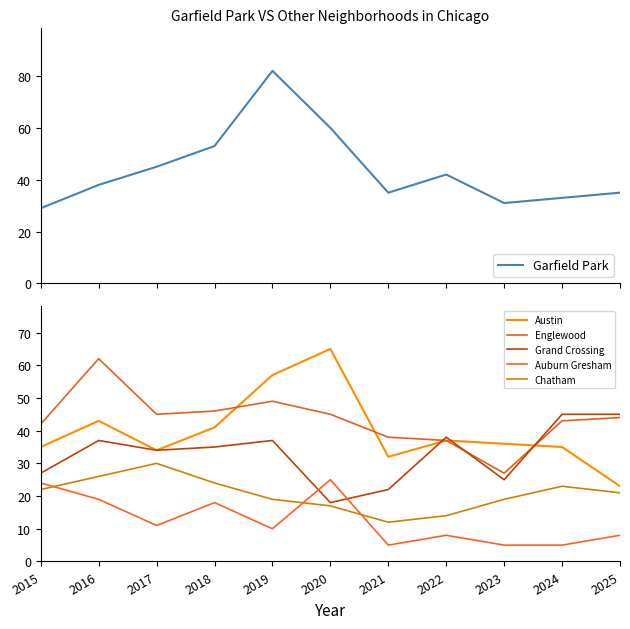

List the labels in order of Chatham value, smallest first.

2021, 2022, 2020, 2019, 2023, 2025, 2015, 2024, 2018, 2016, 2017